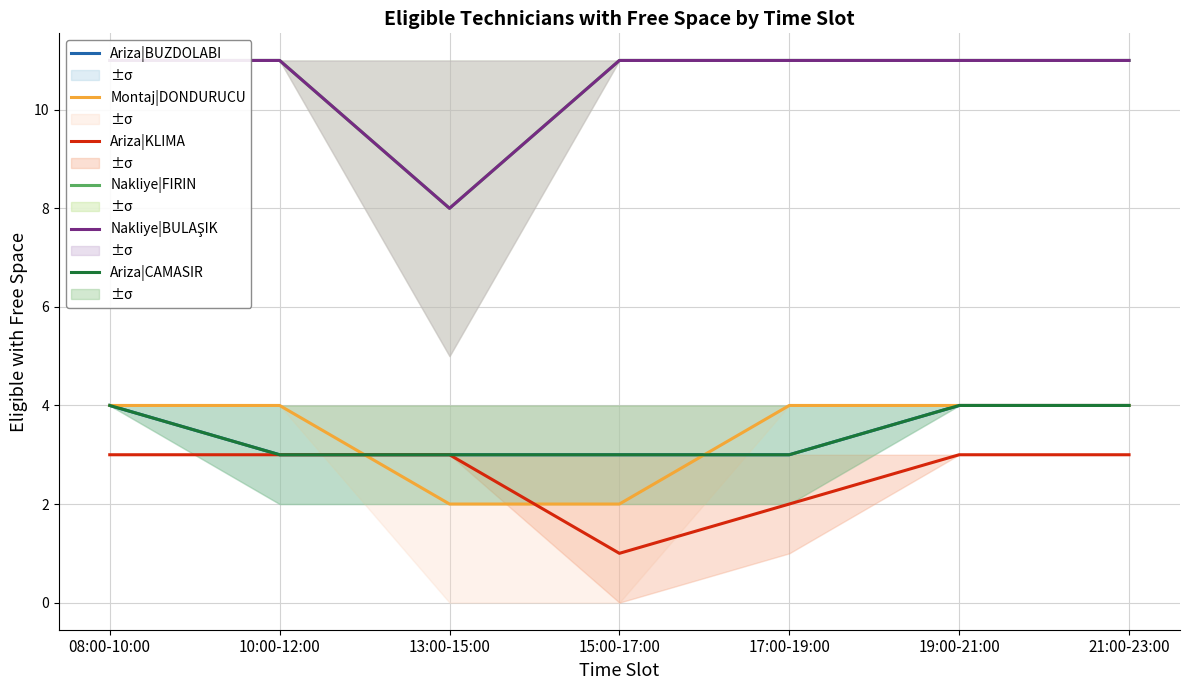

Reading left to right, transcribe all the data shown in this chart.

Ariza|BUZDOLABI: 08:00-10:00=4	10:00-12:00=3	13:00-15:00=3	15:00-17:00=3	17:00-19:00=3	19:00-21:00=4	21:00-23:00=4
Montaj|DONDURUCU: 08:00-10:00=4	10:00-12:00=4	13:00-15:00=2	15:00-17:00=2	17:00-19:00=4	19:00-21:00=4	21:00-23:00=4
Ariza|KLIMA: 08:00-10:00=3	10:00-12:00=3	13:00-15:00=3	15:00-17:00=1	17:00-19:00=2	19:00-21:00=3	21:00-23:00=3
Nakliye|FIRIN: 08:00-10:00=11	10:00-12:00=11	13:00-15:00=8	15:00-17:00=11	17:00-19:00=11	19:00-21:00=11	21:00-23:00=11
Nakliye|BULAŞIK: 08:00-10:00=11	10:00-12:00=11	13:00-15:00=8	15:00-17:00=11	17:00-19:00=11	19:00-21:00=11	21:00-23:00=11
Ariza|CAMASIR: 08:00-10:00=4	10:00-12:00=3	13:00-15:00=3	15:00-17:00=3	17:00-19:00=3	19:00-21:00=4	21:00-23:00=4